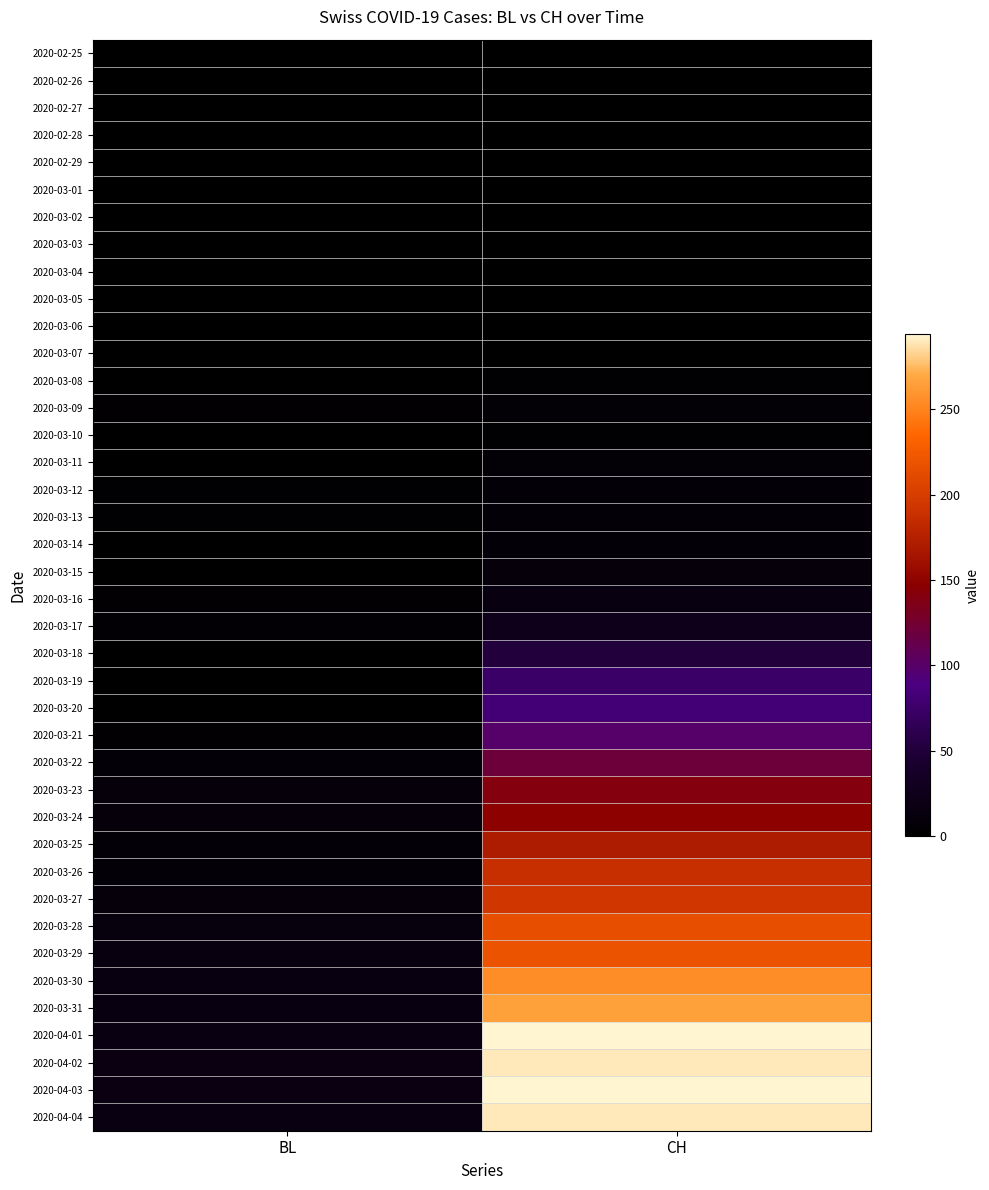

At how many categories does at least one series exceed 171?

1